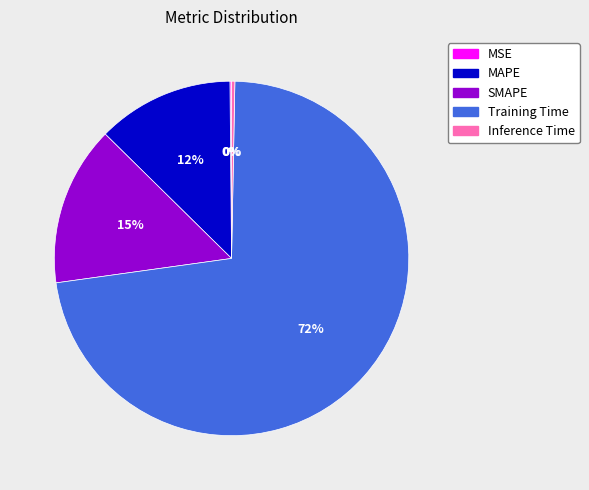

Is there any slice that represents more than half of the pie?

Yes